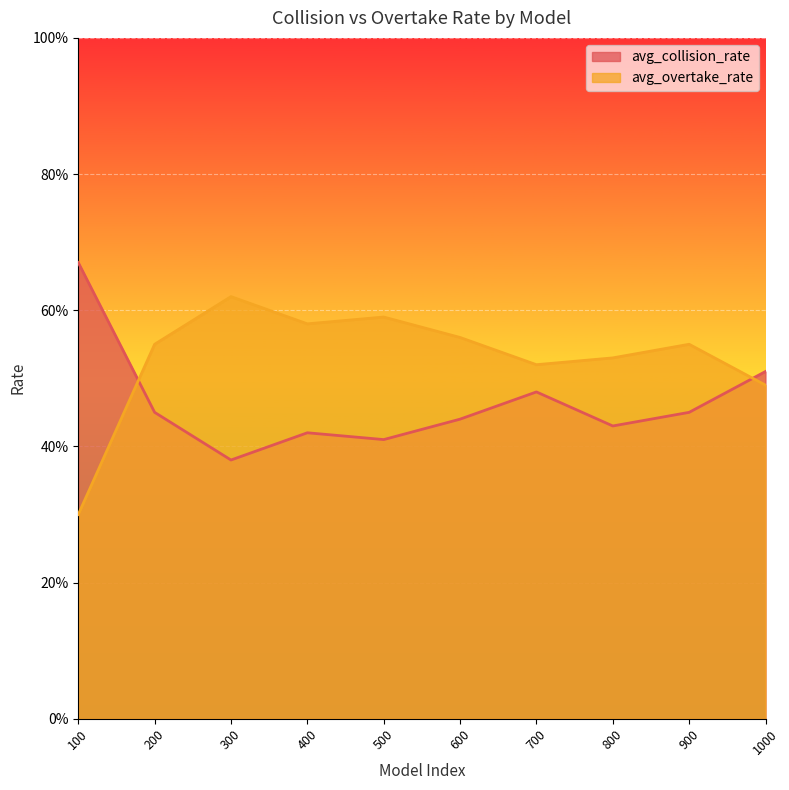

What is the difference between the second highest and minimum values in the avg_collision_rate series?

0.1